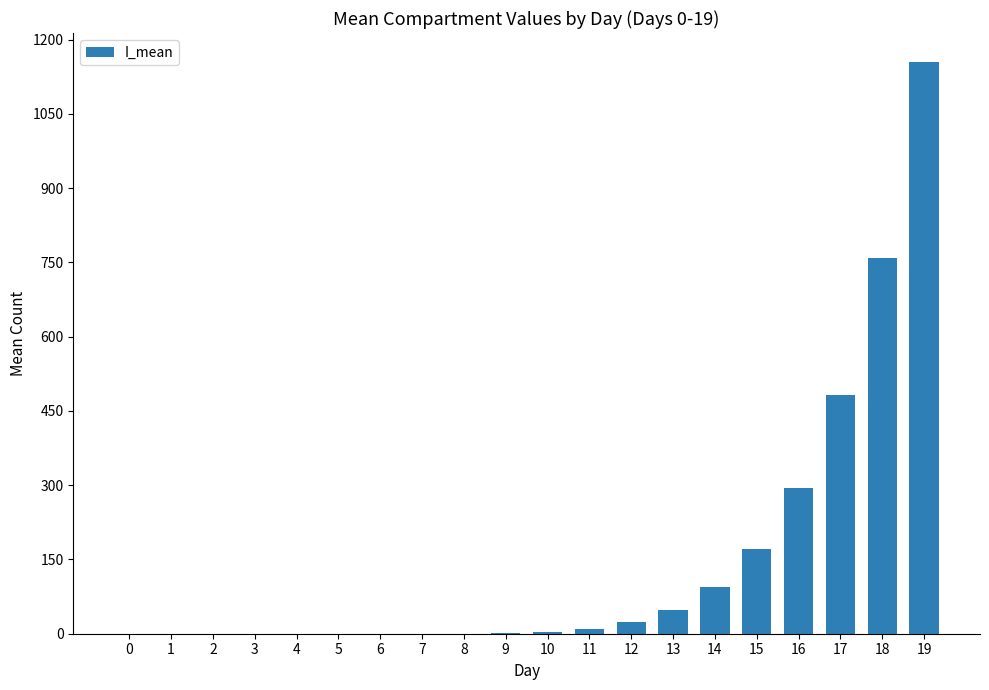

Is it true that the value at 0 is -431.2?

False